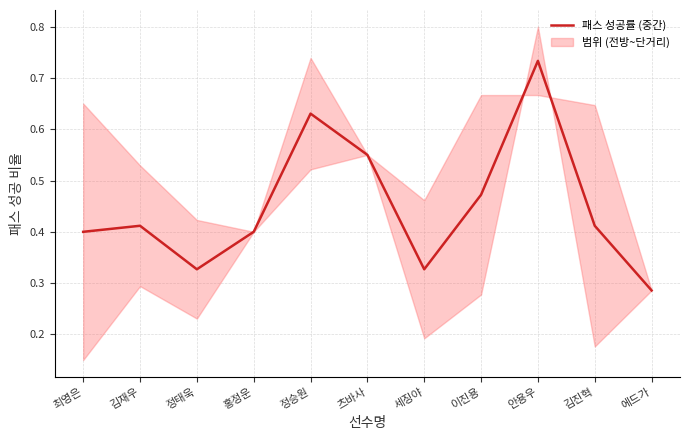

How many categories are shown in the chart?

11